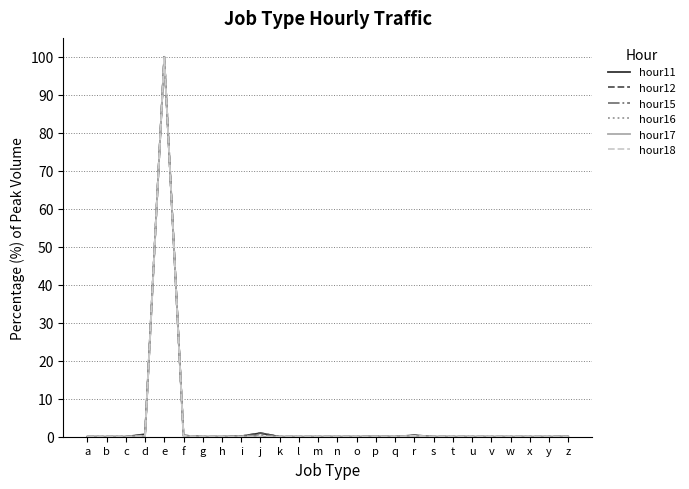

Which category has the highest value in the hour12 series?

e